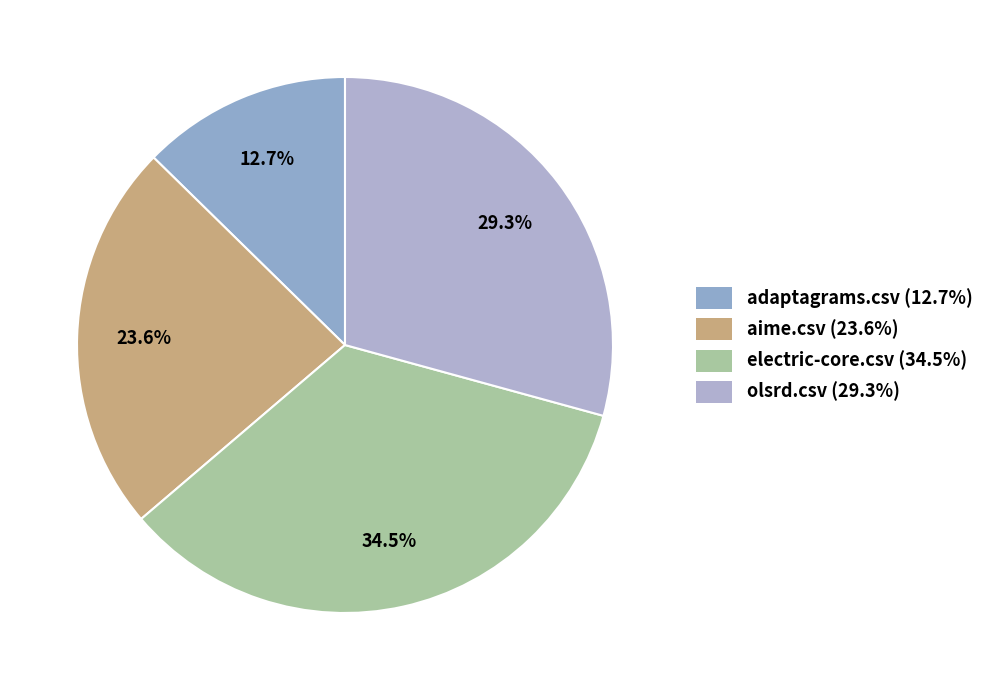

Count the number of slices in the pie.

4